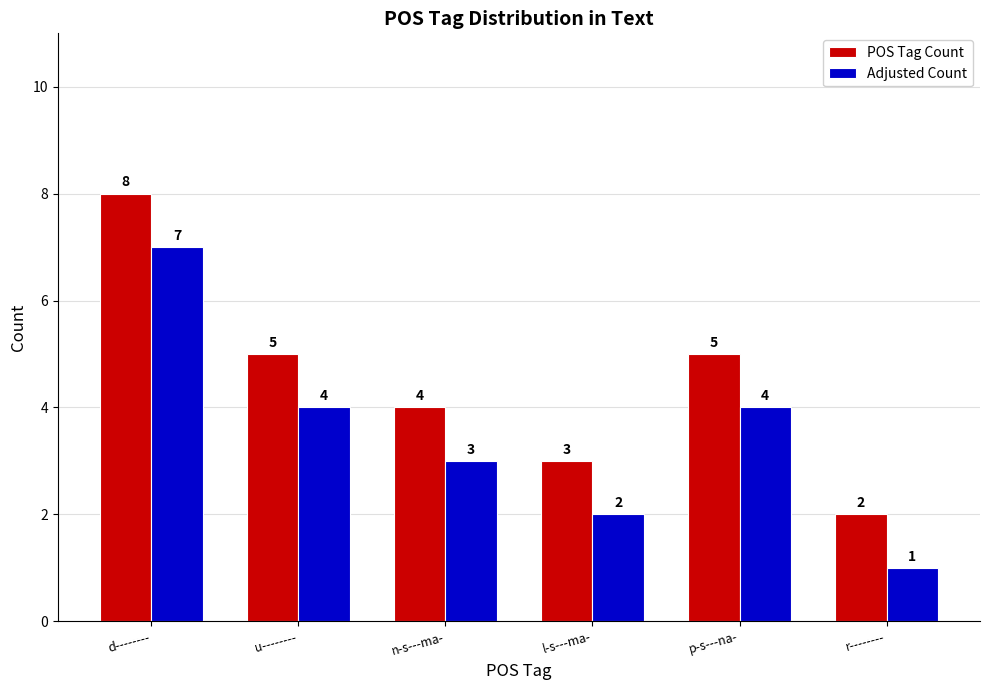

The Adjusted Count series shows 7 at d--------. True or false?

True